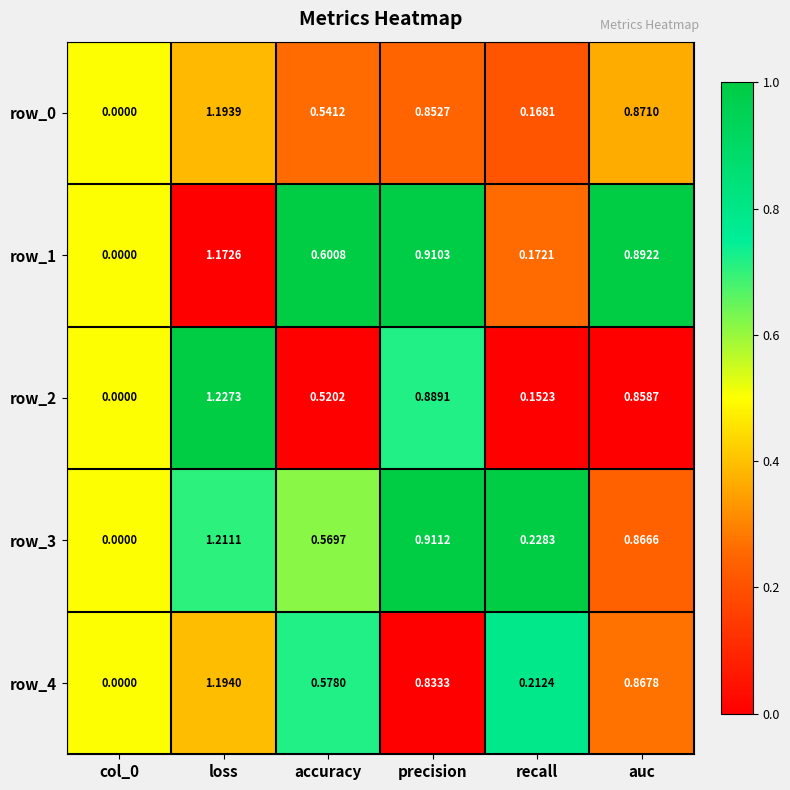

Count the number of categories in the chart.

6